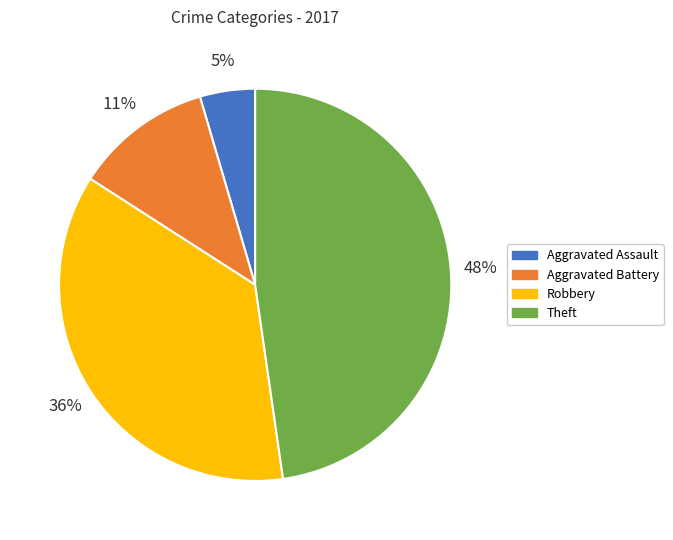

Count the number of slices in the pie.

4